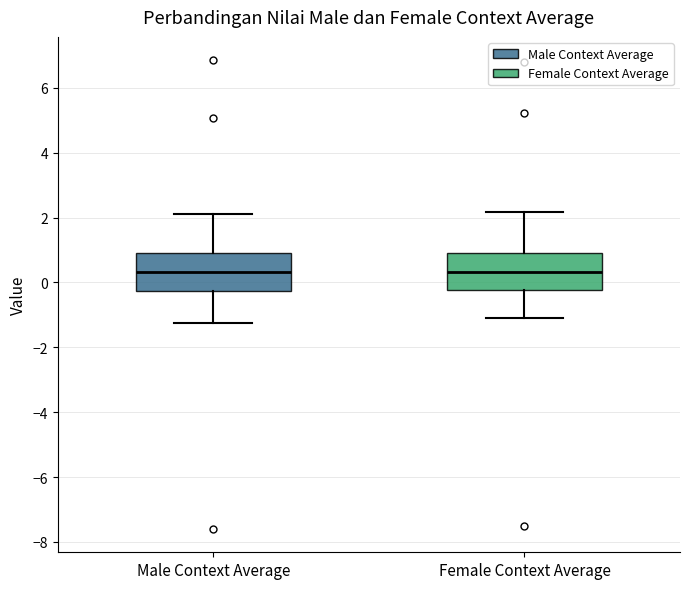

Reading left to right, transcribe this box plot: for each box, give where its median line is, the range the box spans, and where its two whiskers end, as read against the y-axis. The values are not printed on the chart, so give them approximately, as read against the axis.

Male Context Average: median 0.4, box -0.2 to 1.0, whiskers -1.2 to 2.0
Female Context Average: median 0.4, box -0.2 to 1.0, whiskers -1.2 to 2.2